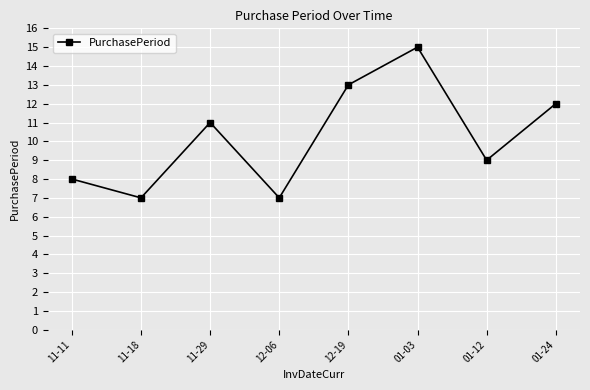

How many categories are shown in the chart?

8